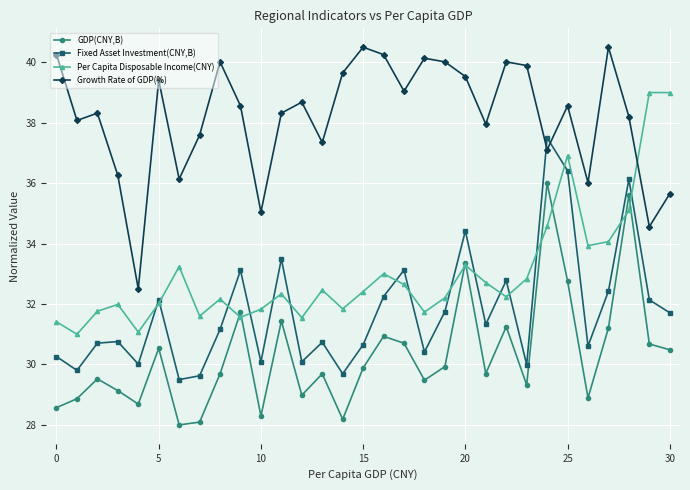

True or false: Per Capita Disposable Income(CNY) and Growth Rate of GDP(%) intersect in this chart.

True